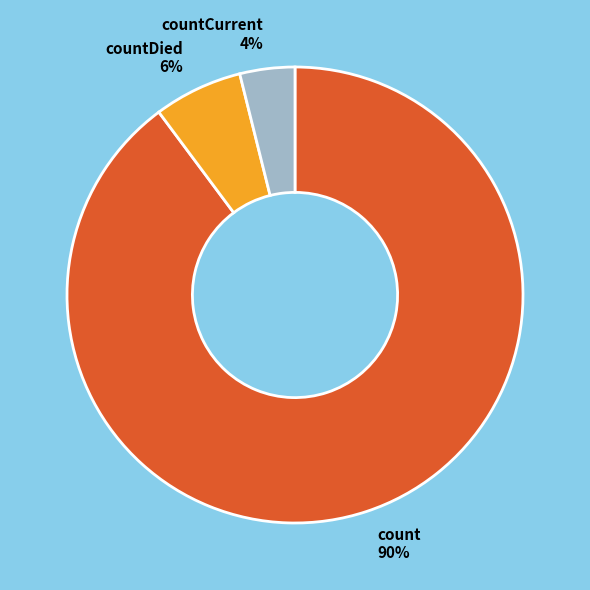

To the nearest percent, what is the difference between the largest and smallest slice percentages?

86%